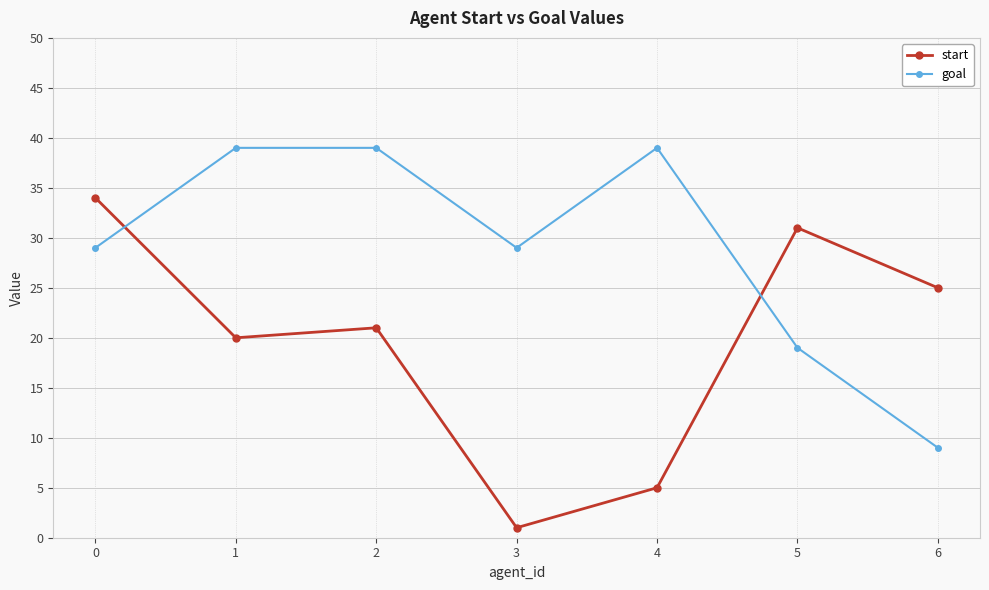

How many lines are shown in the chart?

2